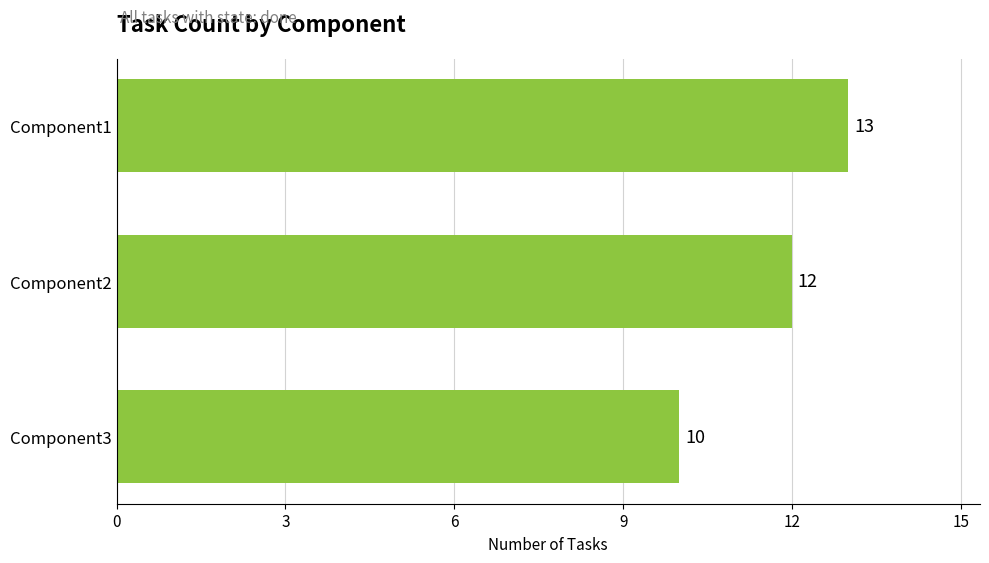

What is the sum of the values at Component1 and Component3?

23